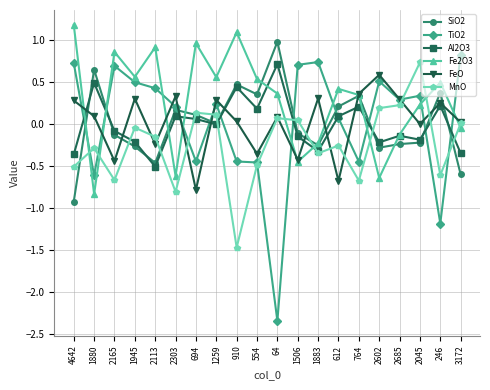

What is the difference between the maximum and minimum values in the MnO series?

2.2